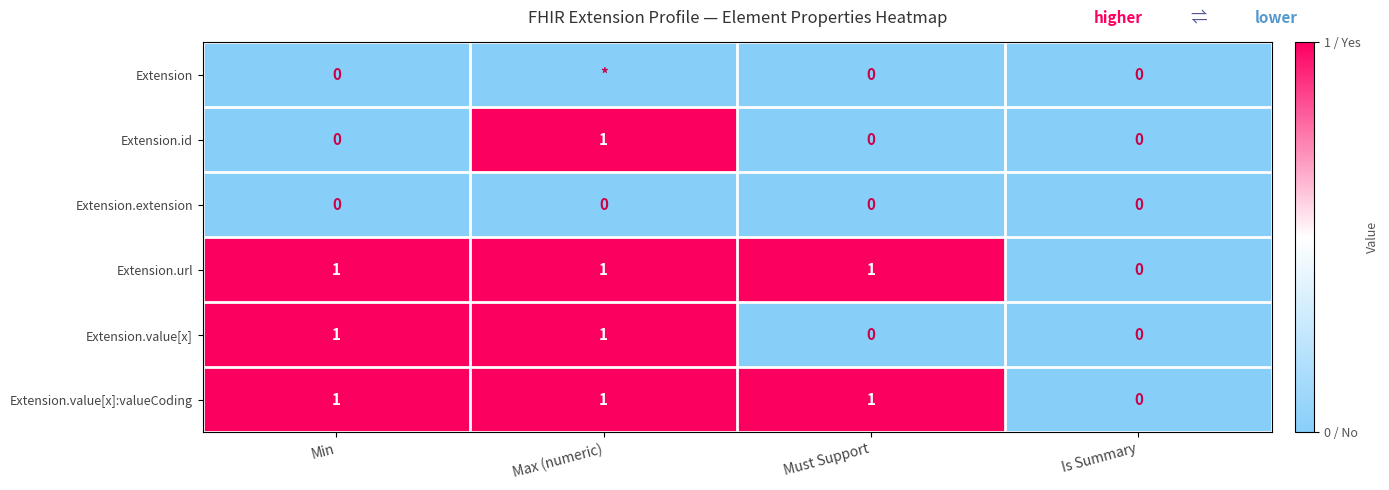

What is the difference between the Extension.url values at Max (numeric) and Is Summary?

1